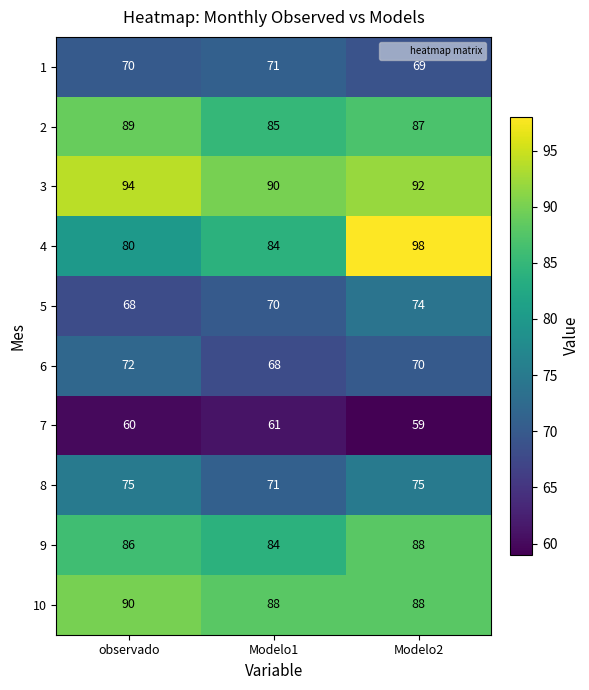

Reading left to right, transcribe all the data shown in this chart.

1: observado=70	Modelo1=71	Modelo2=69
2: observado=89	Modelo1=85	Modelo2=87
3: observado=94	Modelo1=90	Modelo2=92
4: observado=80	Modelo1=84	Modelo2=98
5: observado=68	Modelo1=70	Modelo2=74
6: observado=72	Modelo1=68	Modelo2=70
7: observado=60	Modelo1=61	Modelo2=59
8: observado=75	Modelo1=71	Modelo2=75
9: observado=86	Modelo1=84	Modelo2=88
10: observado=90	Modelo1=88	Modelo2=88